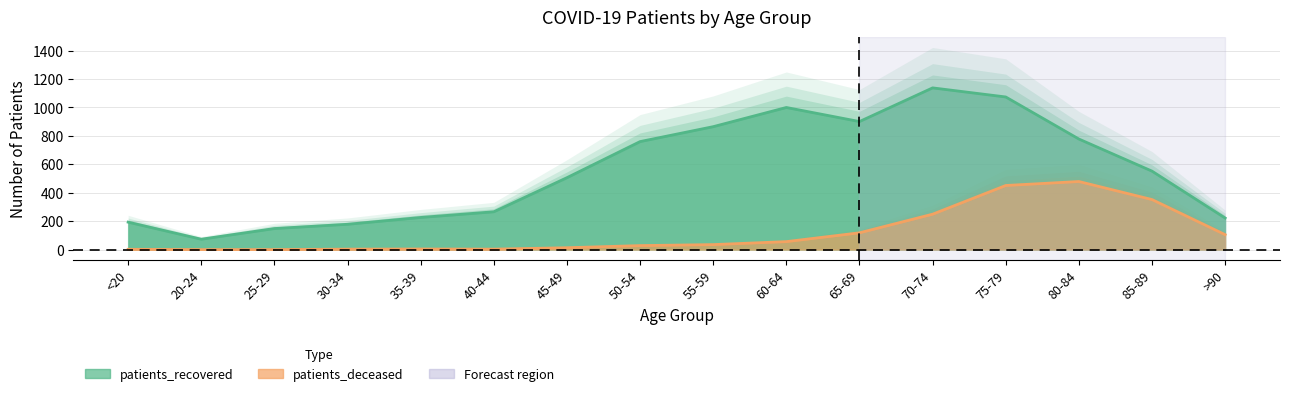

Reading right to left, list all the values displayed in this chart.

patients_recovered: >90=222	85-89=552	80-84=778	75-79=1074	70-74=1138	65-69=901	60-64=1000	55-59=865	50-54=760	45-49=506	40-44=266	35-39=226	30-34=178	25-29=148	20-24=73	<20=193
patients_deceased: >90=105	85-89=352	80-84=479	75-79=451	70-74=249	65-69=118	60-64=56	55-59=35	50-54=28	45-49=13	40-44=3	35-39=4	30-34=3	25-29=0	20-24=0	<20=2